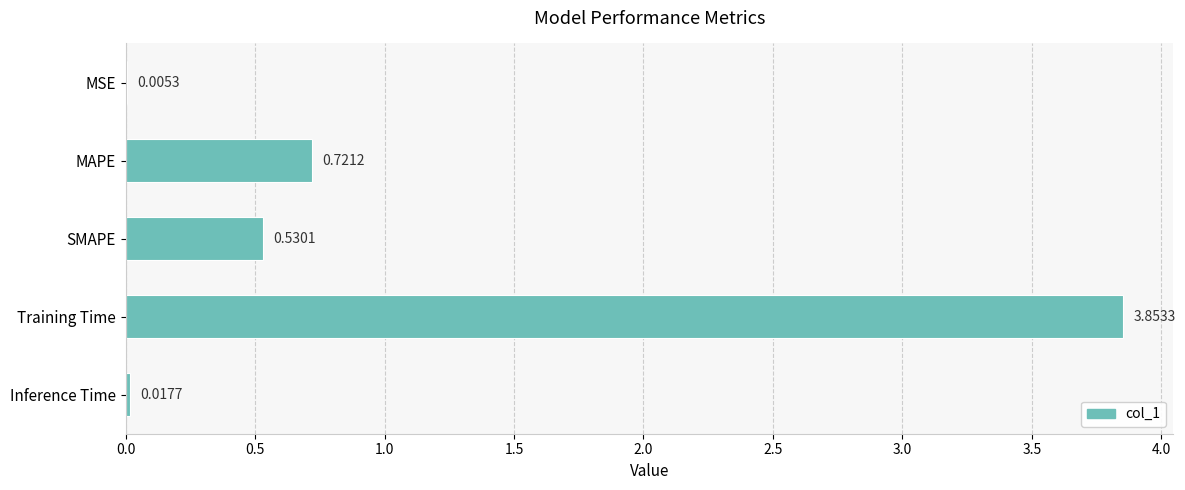

Which category has the highest value across all series?

Training Time